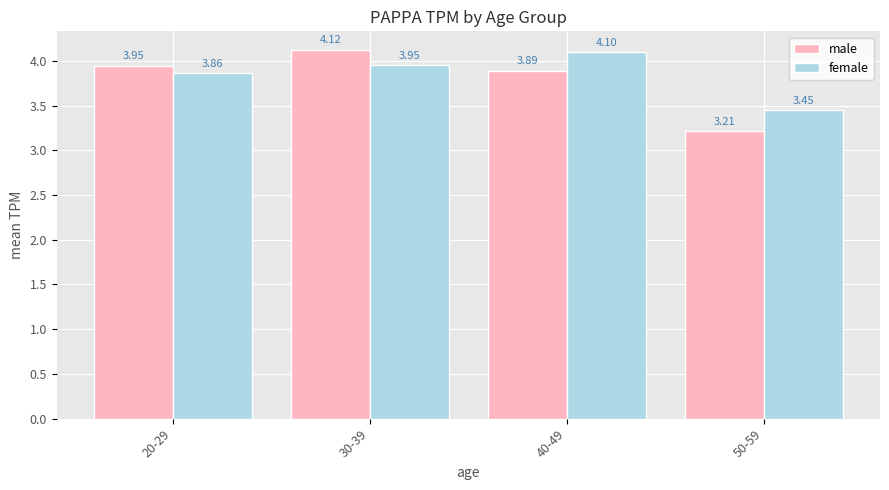

The male series shows 3.9 at 20-29. True or false?

True